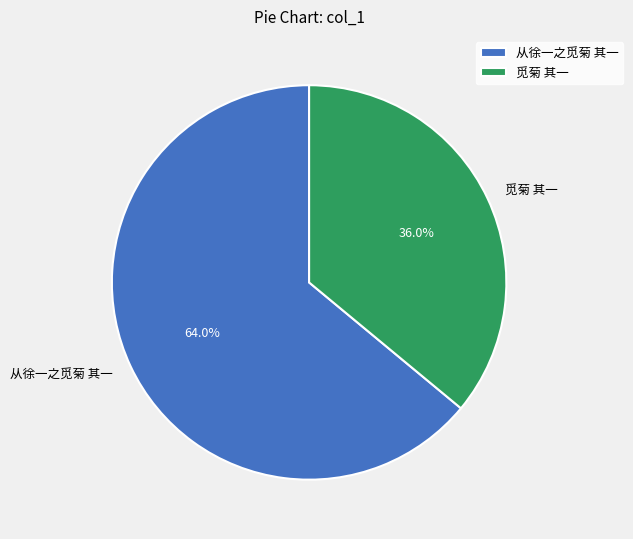

To the nearest percent, what percentage of the pie is 觅菊 其一?

36%